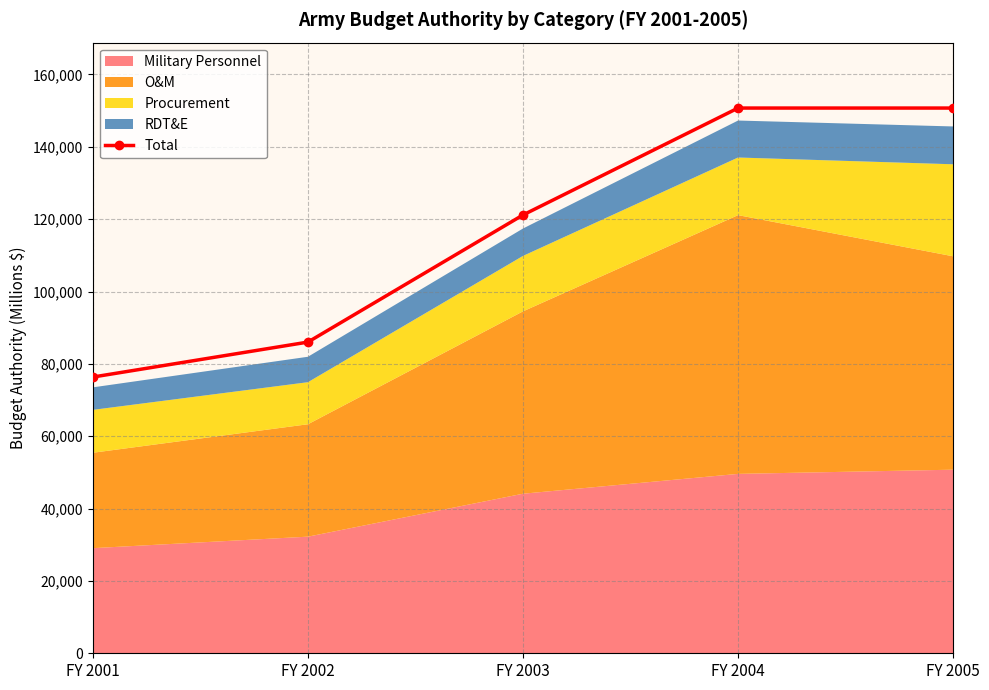

How many lines are shown in the chart?

1